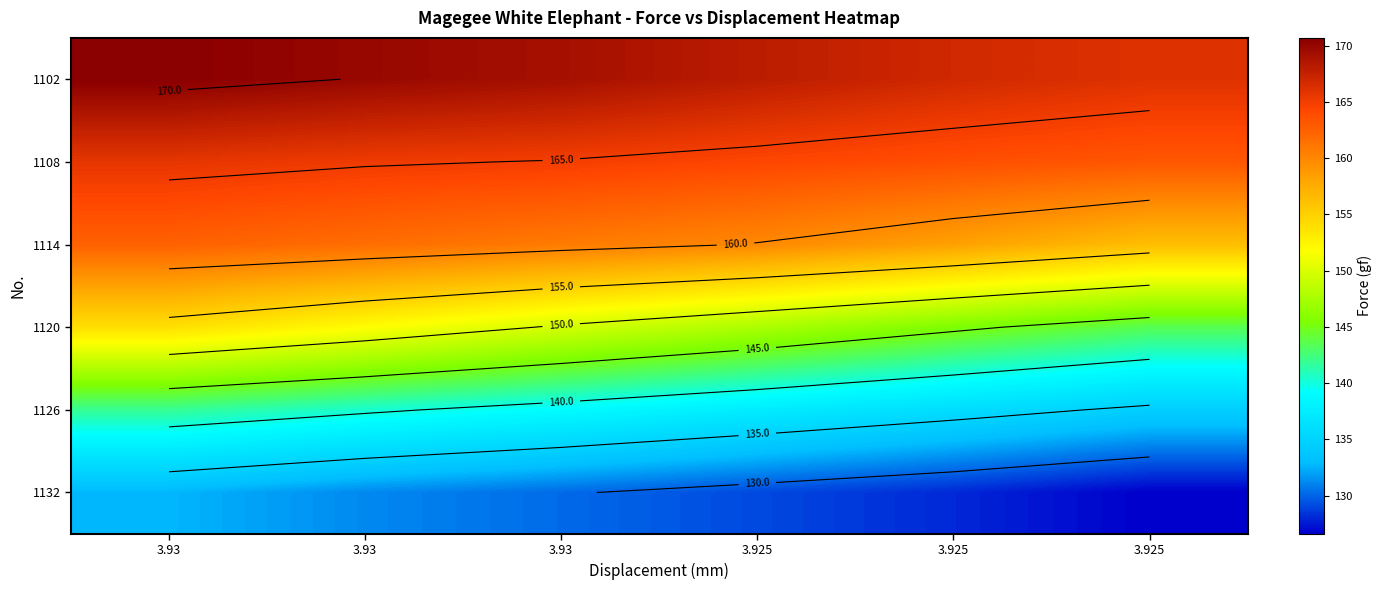

Between 3.93 and 3.925, which is larger?

3.93